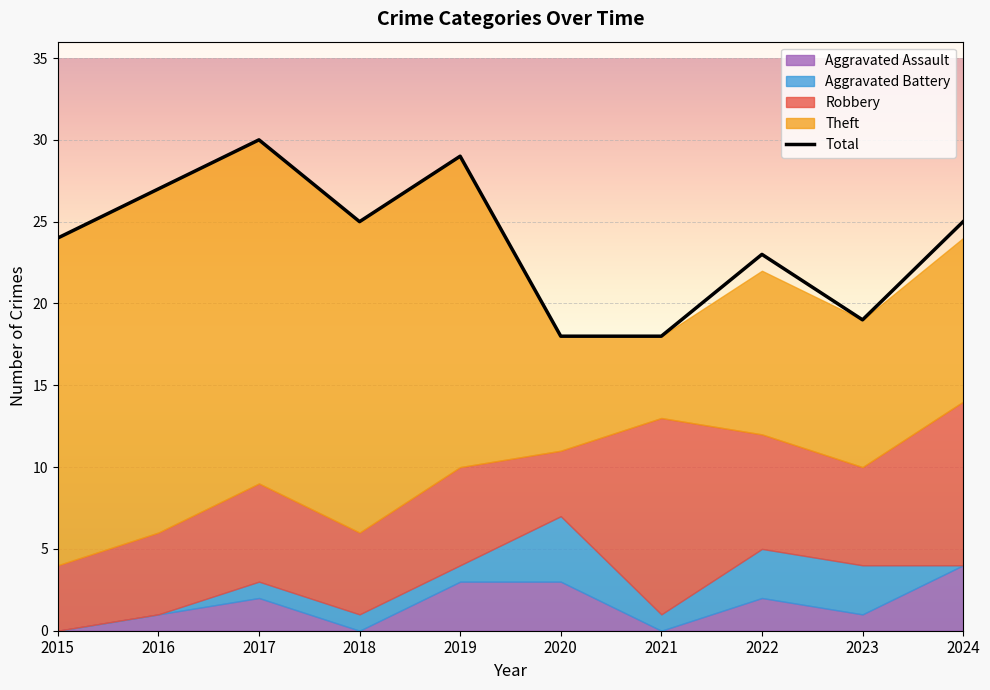

At which category does Aggravated Assault reach its first local valley?

2018